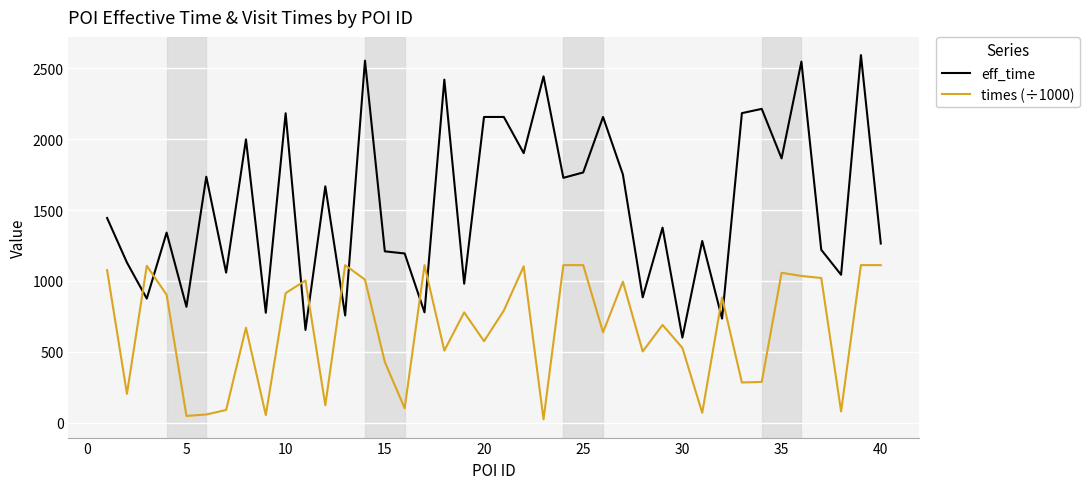

List the series in order of their overall mean, highest first.

eff_time, times (÷1000)